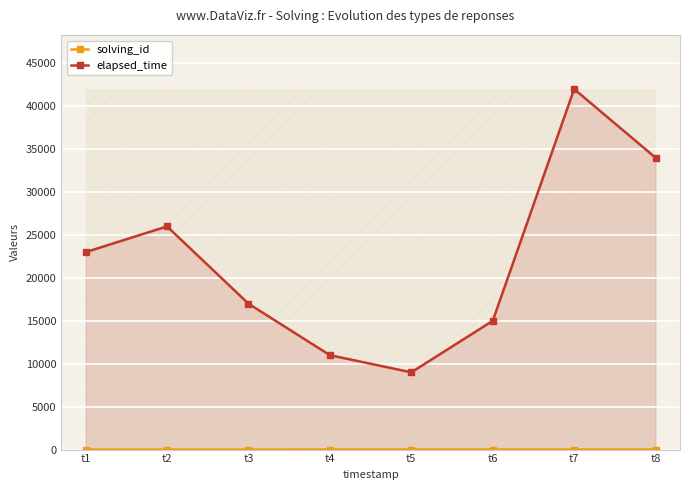

True or false: elapsed_time has a value of 57306 at t7.

False